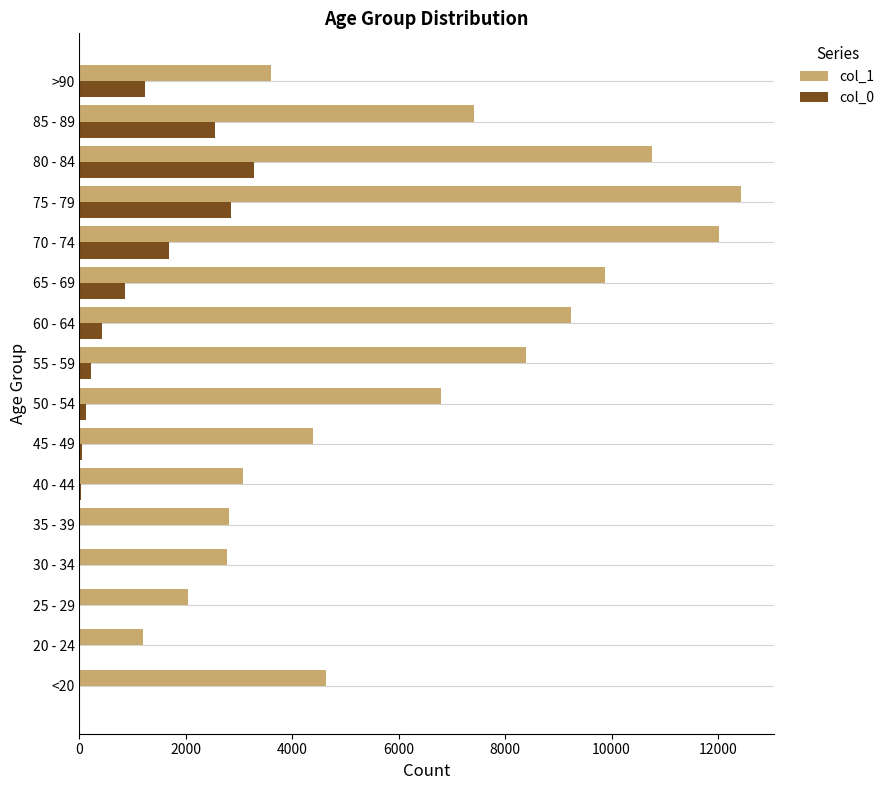

The value of col_0 at >90 is 1224. True or false?

True